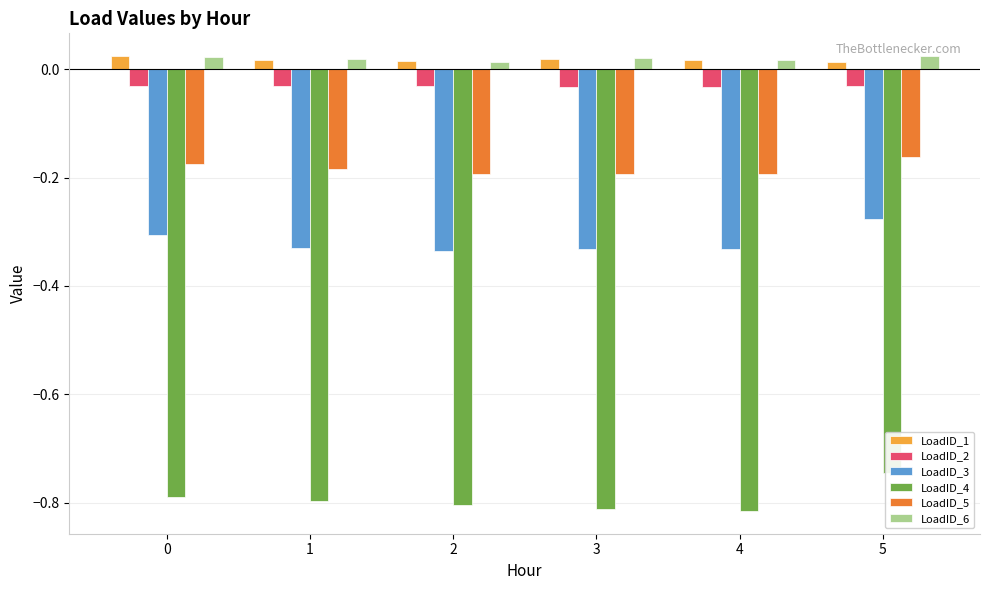

How many LoadID_6 values are between 0 and 1?

6